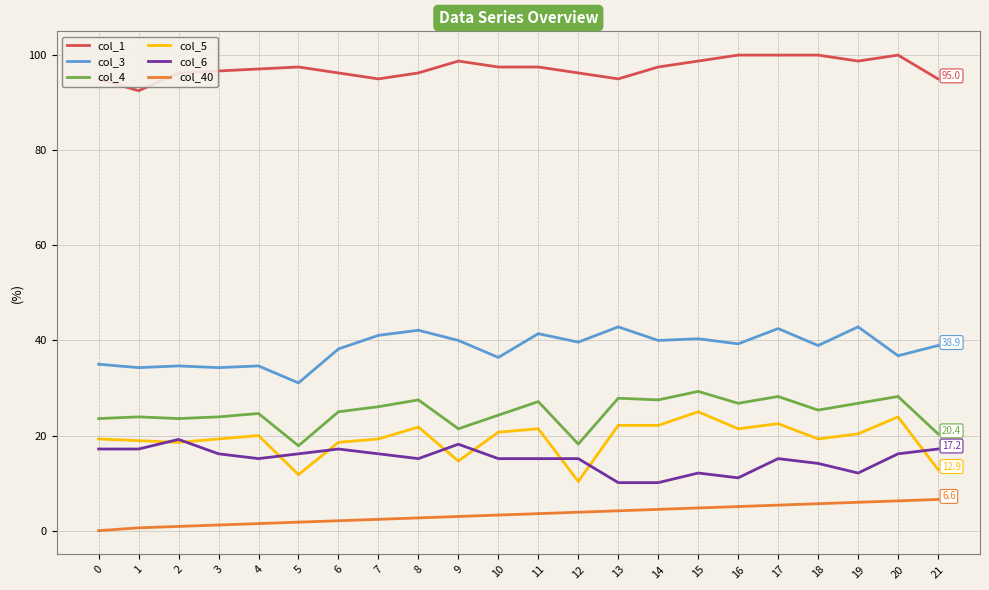

What are all the series names shown in the legend?

col_1, col_3, col_4, col_5, col_6, col_40